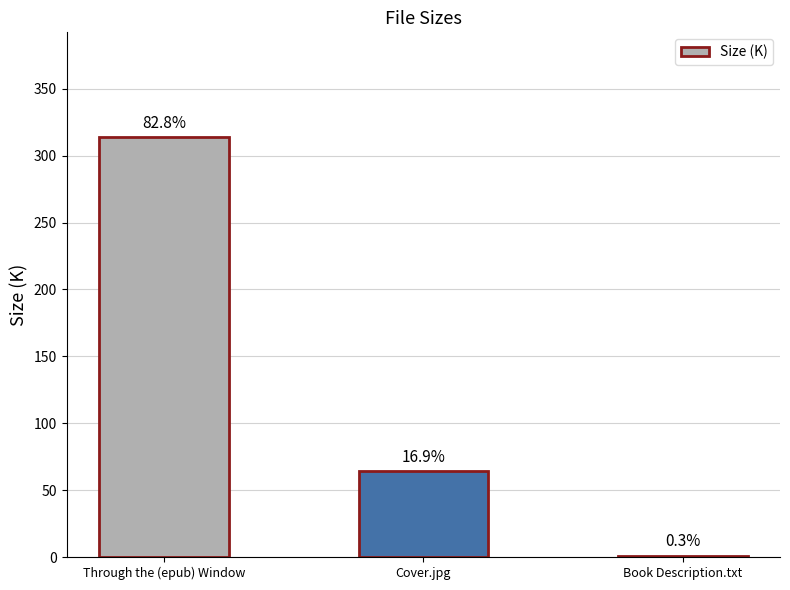

What is the value of the 2nd bar from the left?

63.9